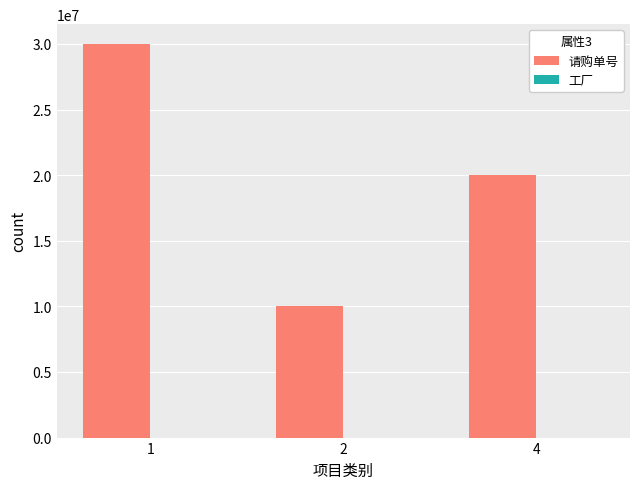

Between 1 and 4, which series saw the biggest shift?

请购单号